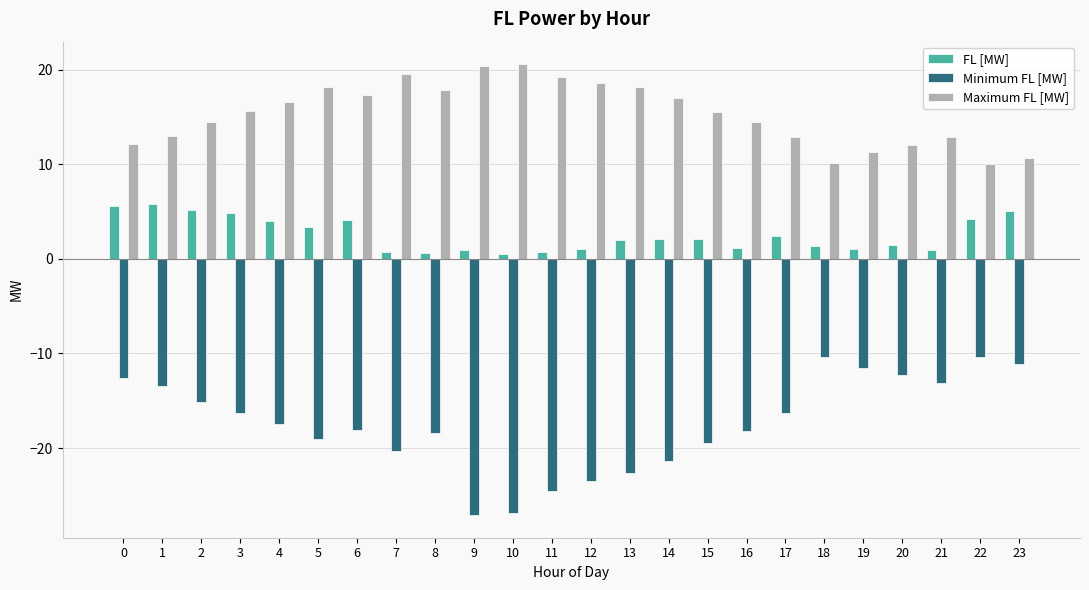

What is the sum of all Maximum FL [MW] values?

368.4